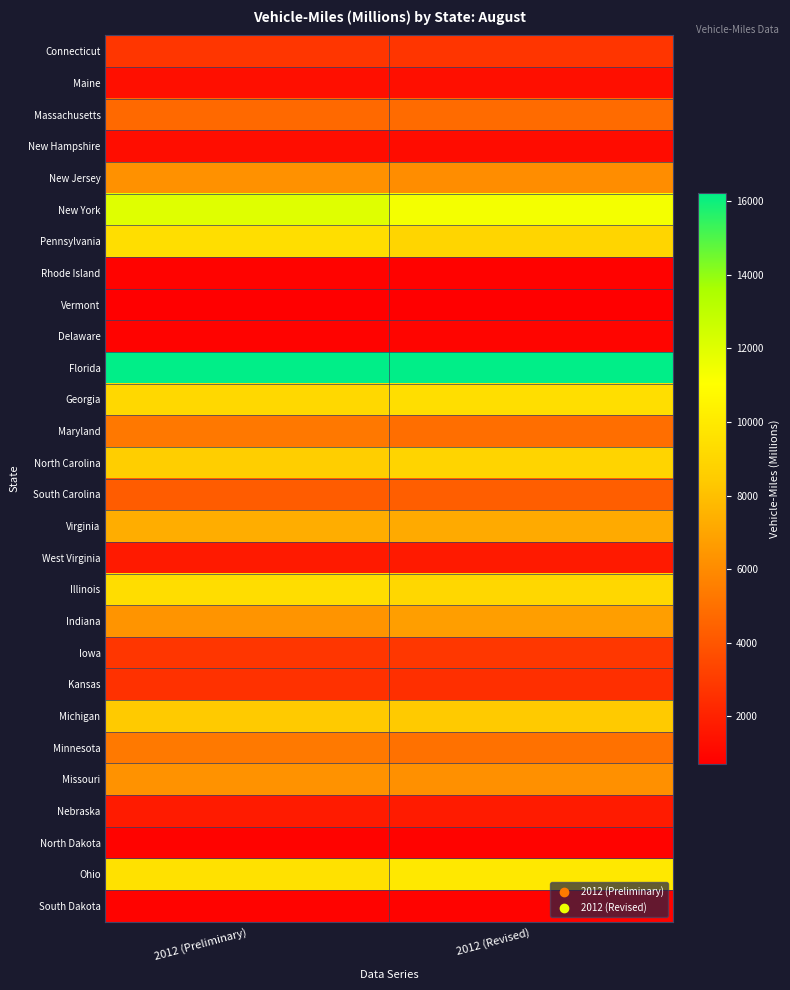

Rank the series by their maximum value, from highest to lowest.

Florida, New York, Ohio, Pennsylvania, Georgia, Illinois, North Carolina, Michigan, Virginia, Indiana, Missouri, New Jersey, Minnesota, Maryland, Massachusetts, South Carolina, Iowa, Connecticut, Kansas, Nebraska, West Virginia, Maine, New Hampshire, Delaware, North Dakota, South Dakota, Rhode Island, Vermont